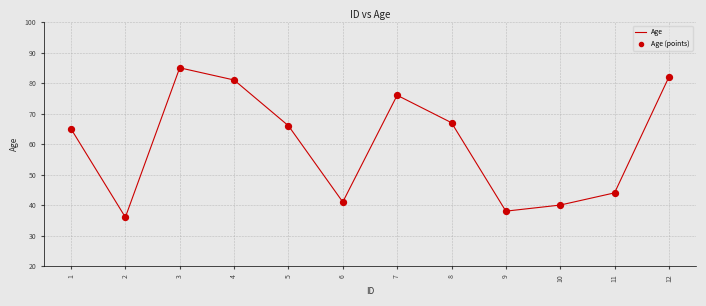

The value at 8 is 99. True or false?

False